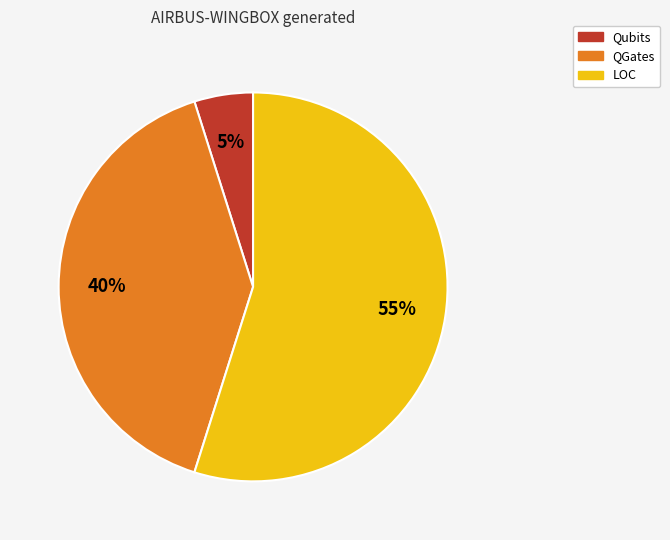

Which slice is the largest?

LOC